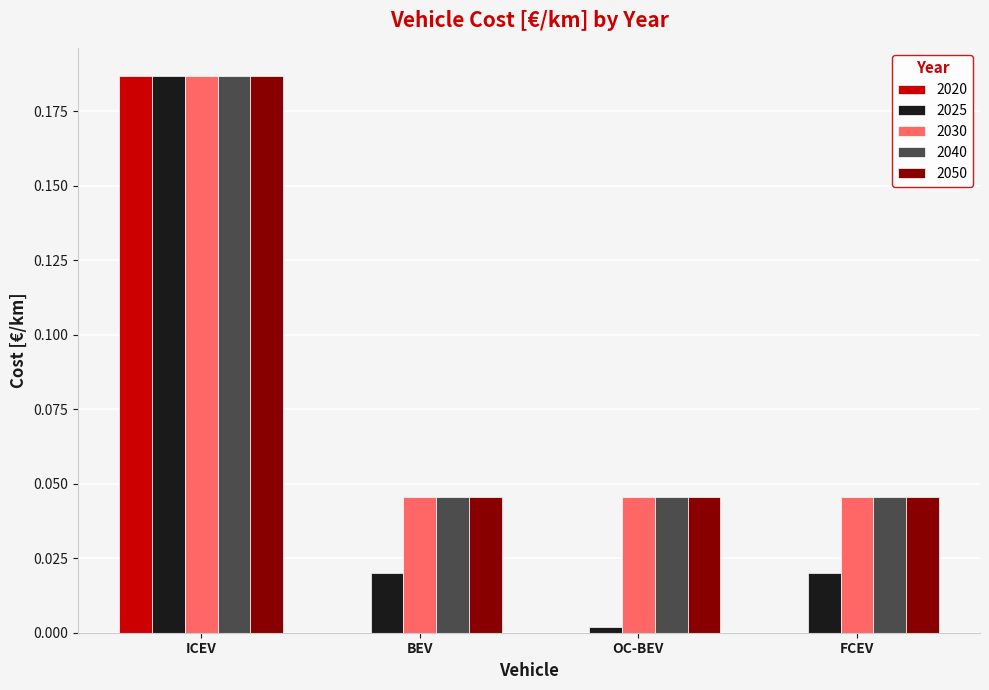

Which category has the highest value across all series?

ICEV